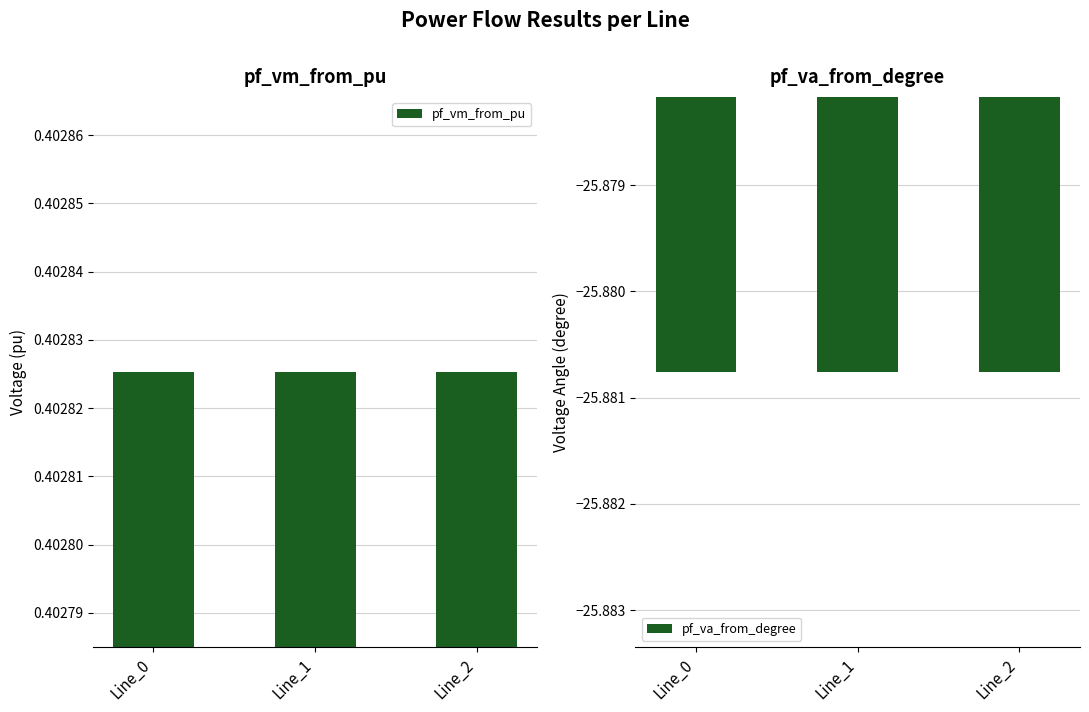

List the series in order of their peak value, highest first.

pf_vm_from_pu, pf_va_from_degree